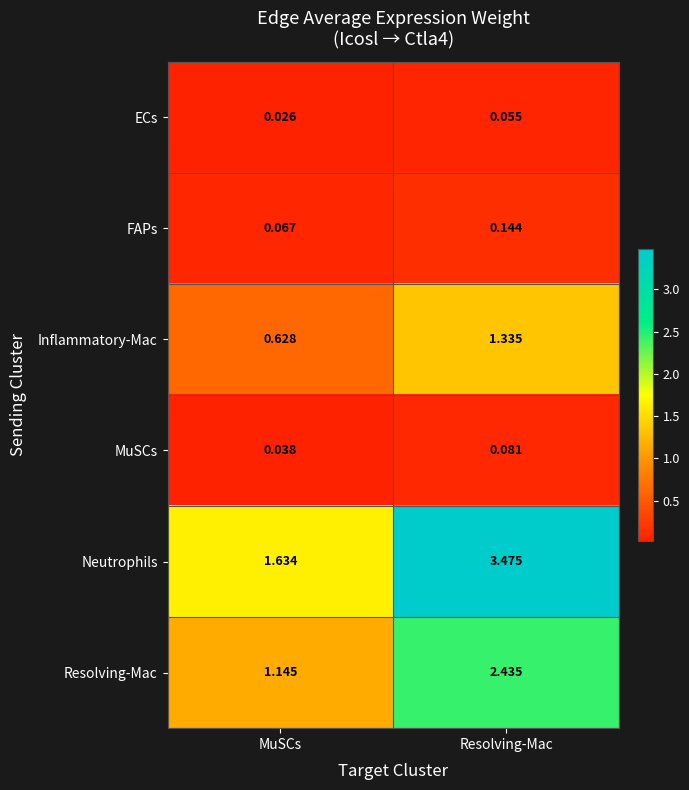

At which label is ECs closest to 0?

MuSCs